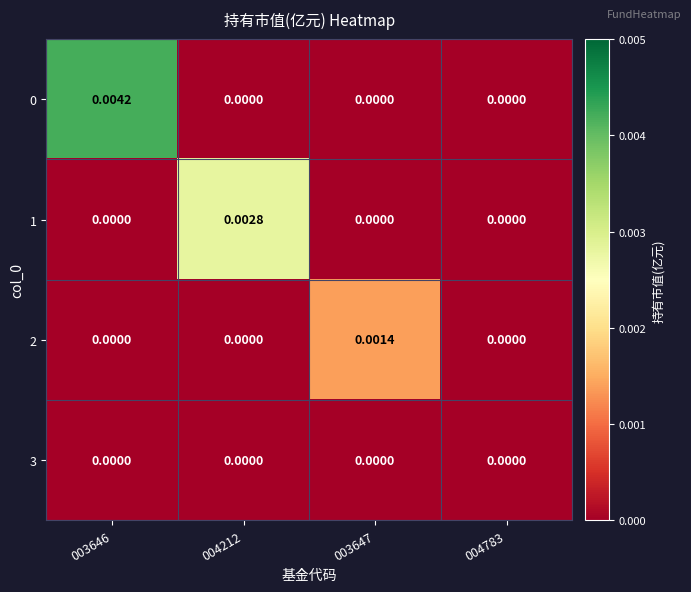

How many values in the 2 series exceed 0?

1